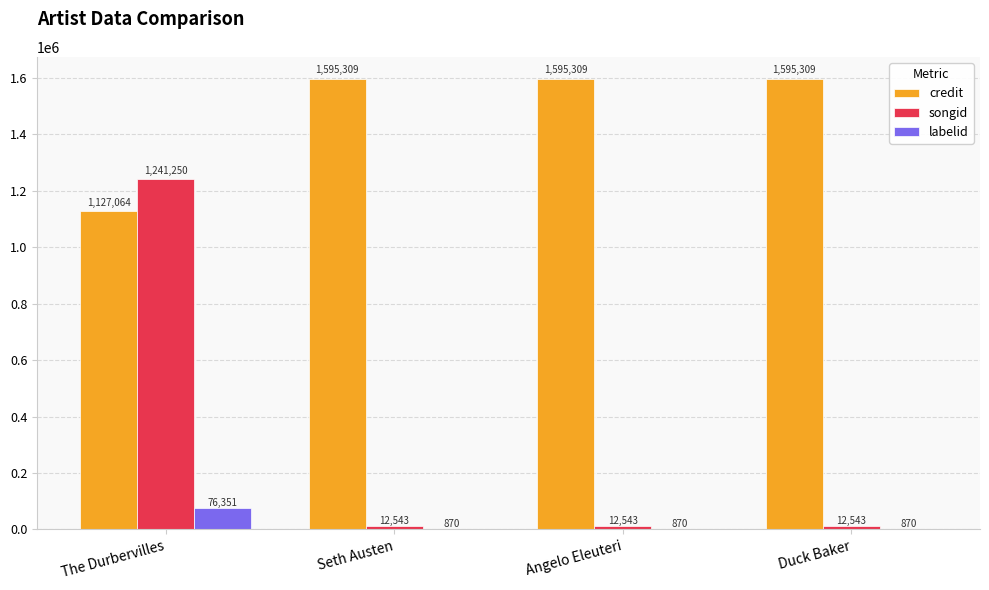

The labelid series shows 870 at Seth Austen. True or false?

True